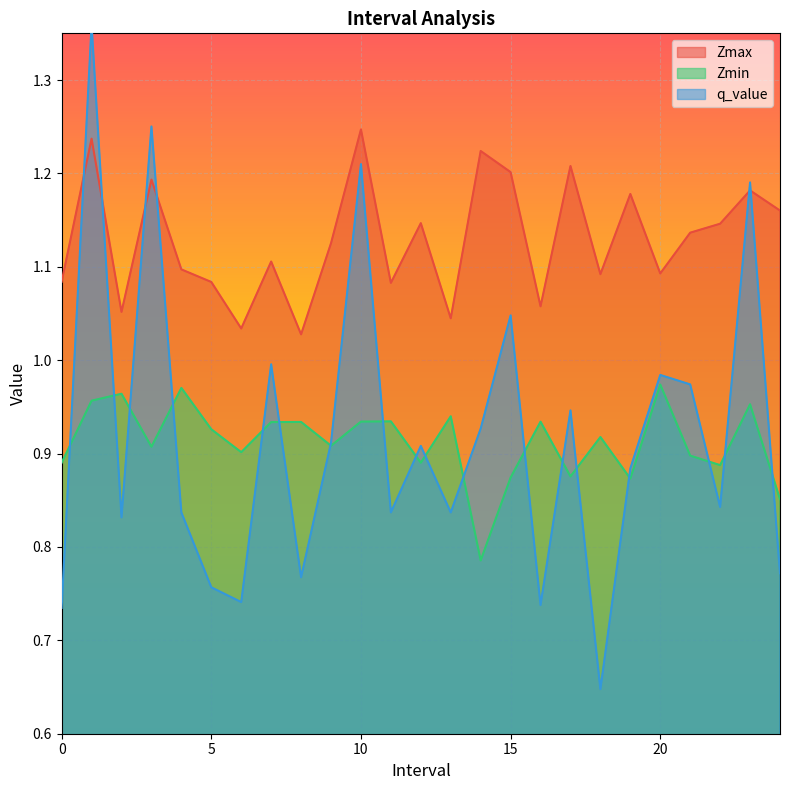

Where is Zmin nearest to the value 0?

14